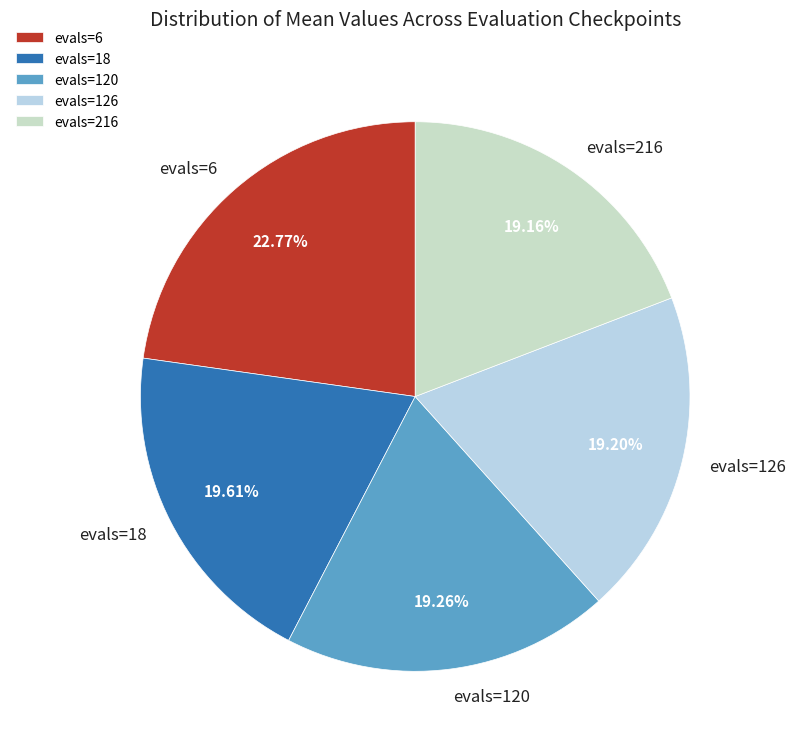

To the nearest percent, what percentage of the pie is evals=120?

19%